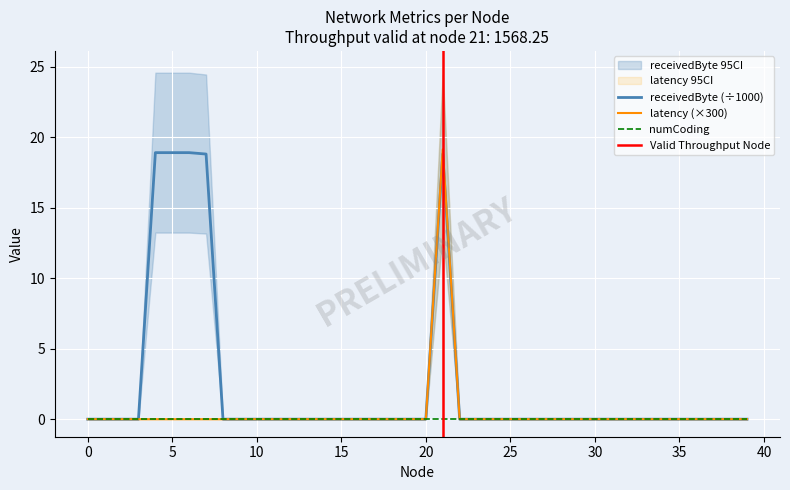

Where is the first local maximum for latency?

21